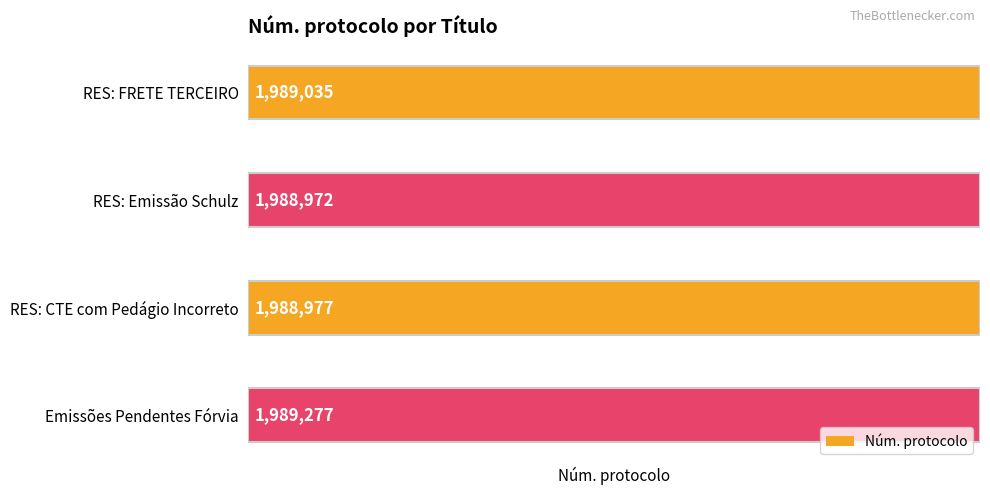

The value at RES: FRETE TERCEIRO is 1989035. True or false?

True